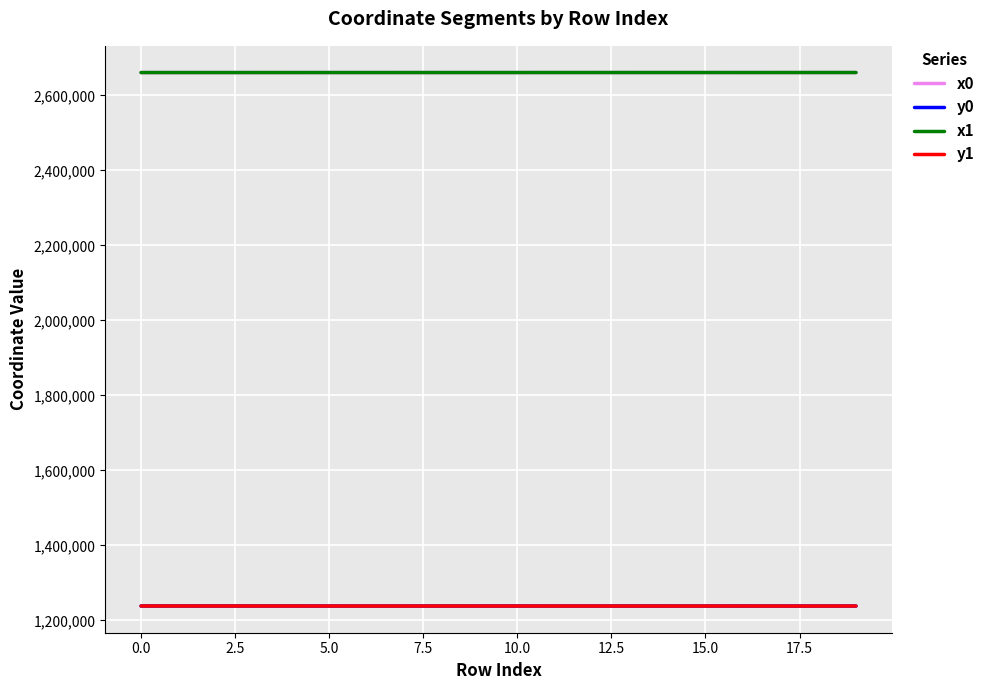

What is the highest value of the y0 series?

1238406.5